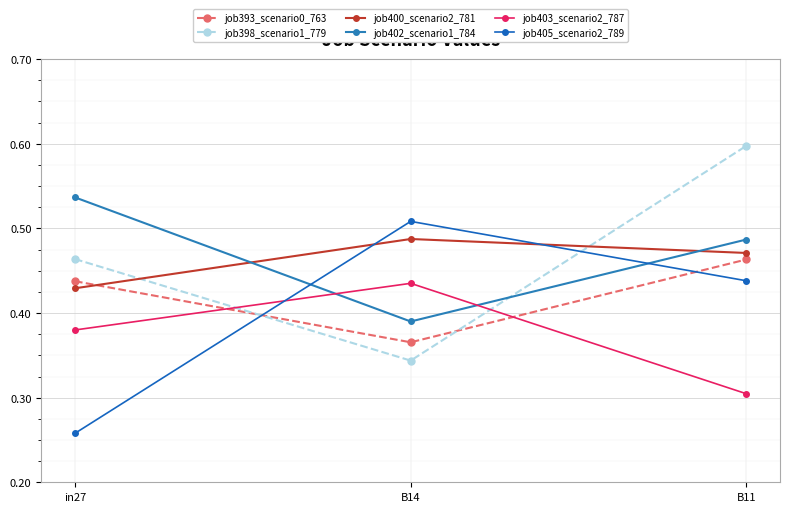

How many lines are shown in the chart?

6